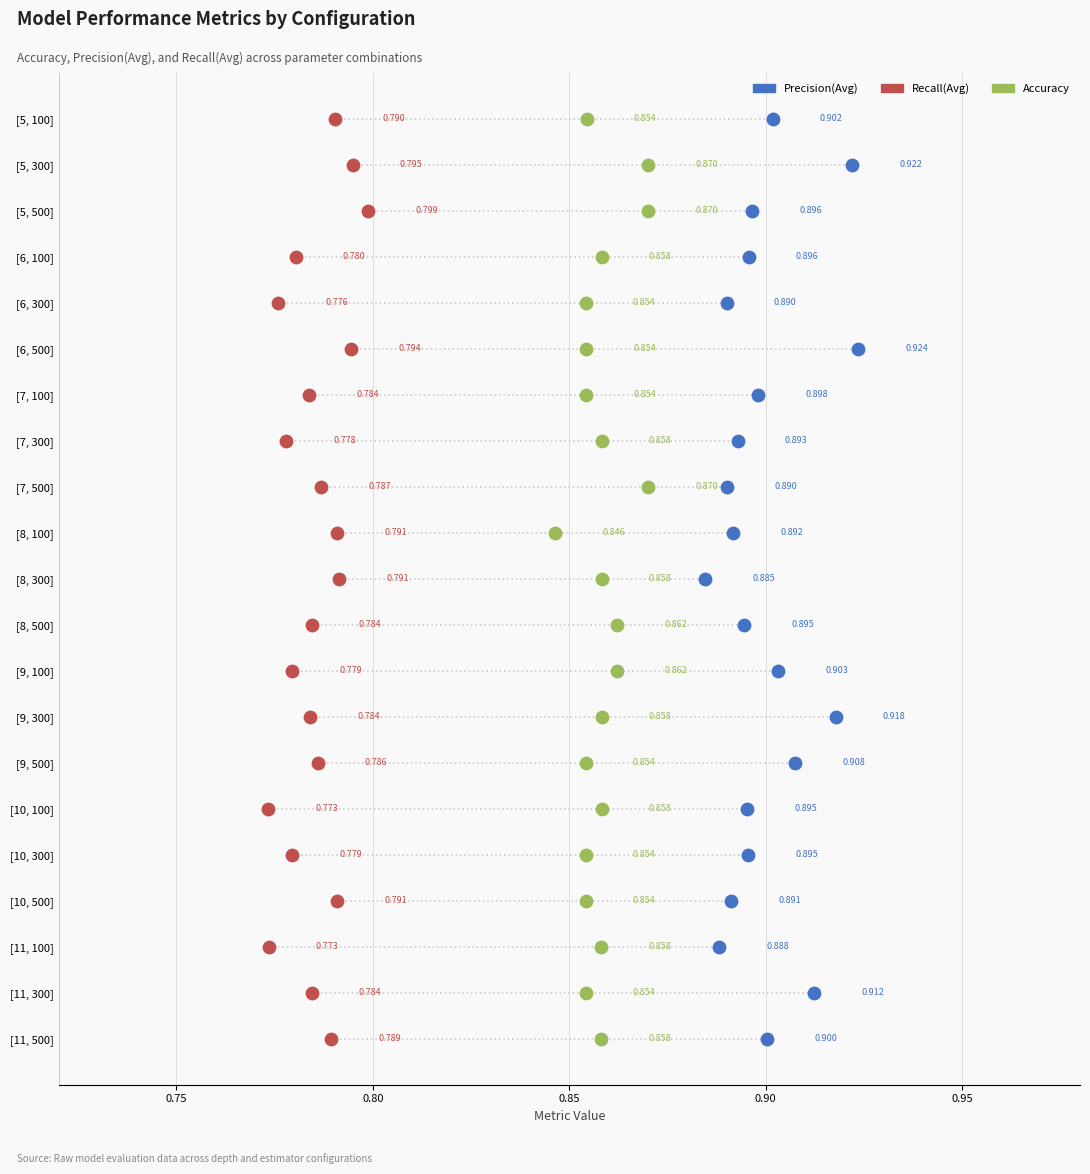

Which series reaches the minimum Y coordinate?

Precision(Avg)